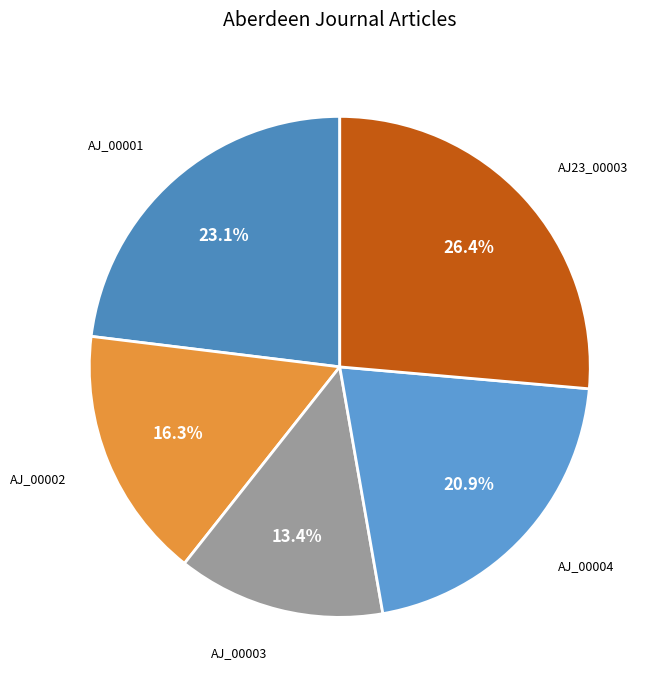

Rank the categories by value from lowest to highest.

AJ_00003, AJ_00002, AJ_00004, AJ_00001, AJ23_00003